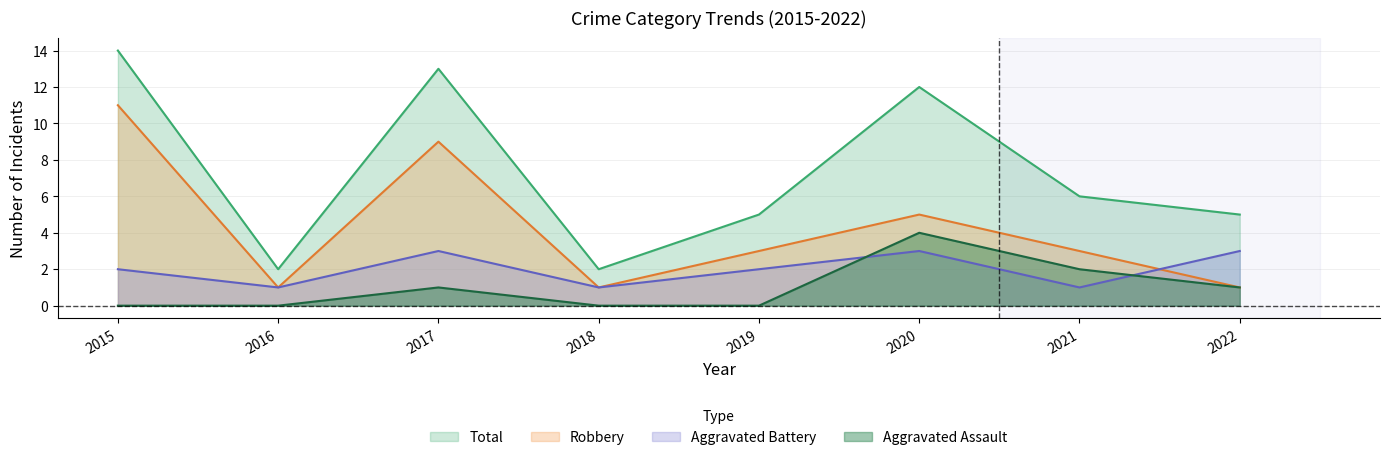

True or false: Total and Robbery cross at least once.

False